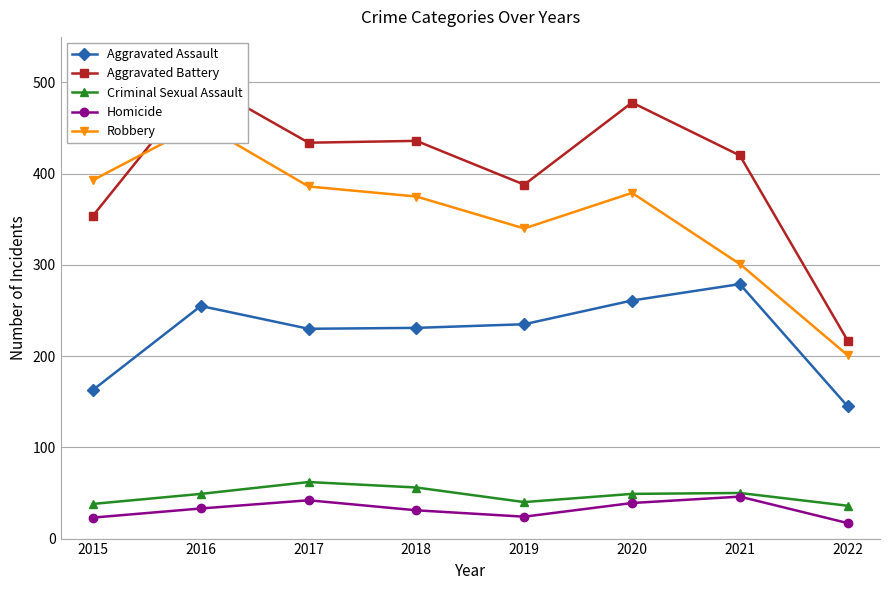

At how many categories does at least one series exceed 273?

7